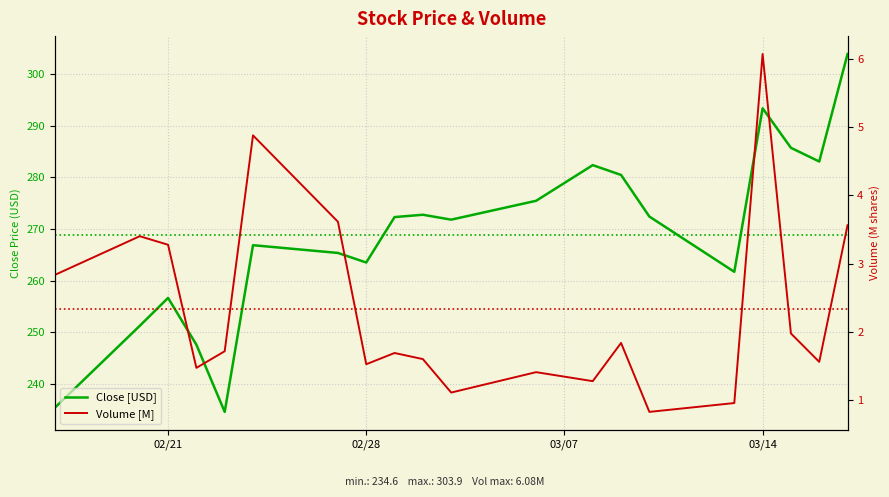

What are all the series names shown in the legend?

Close [USD], Volume [M]